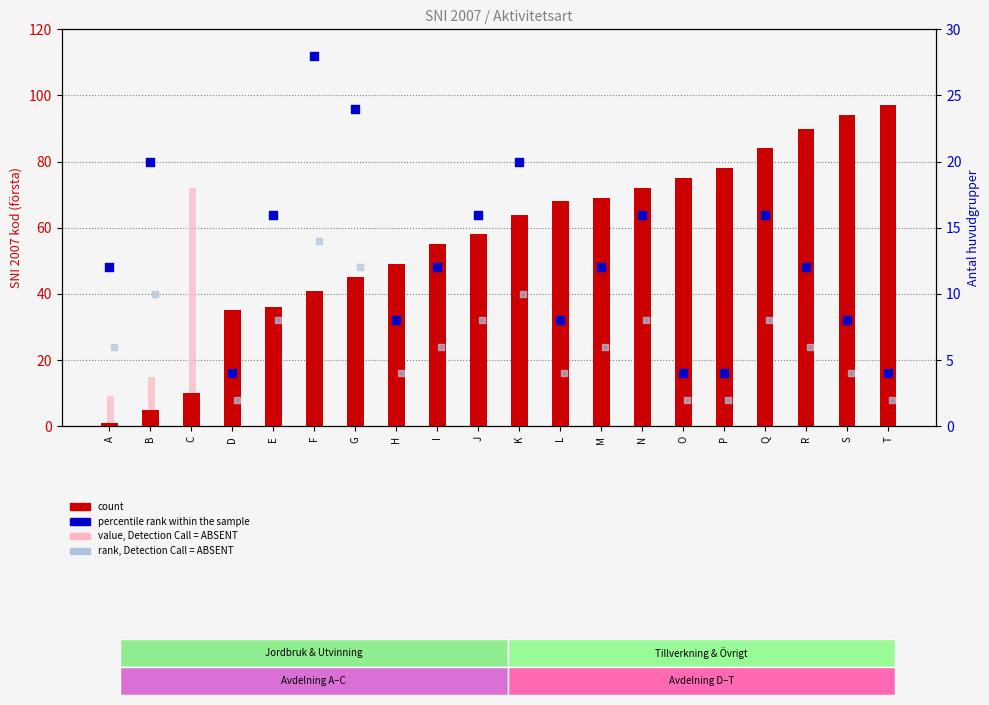

Is the value of rank, Detection Call = ABSENT at E greater than the value of value, Detection Call = ABSENT at N?

No